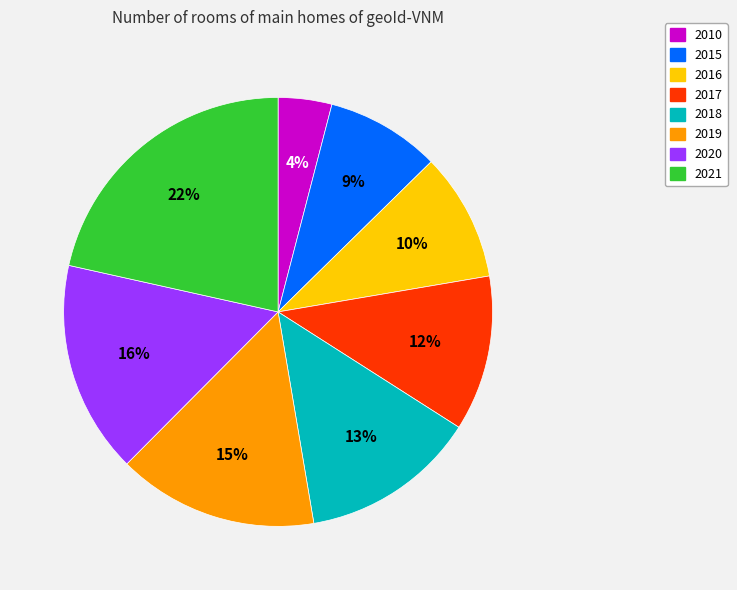

To the nearest percent, what is the combined percentage of 2018 and 2017?

25%